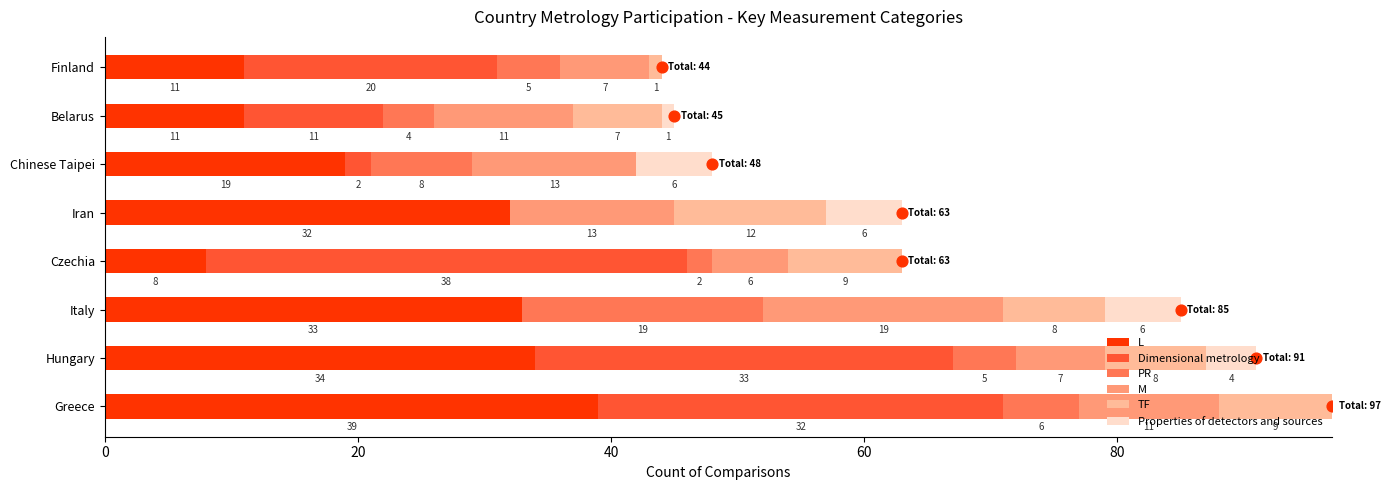

At how many categories does at least one series exceed 1?

8